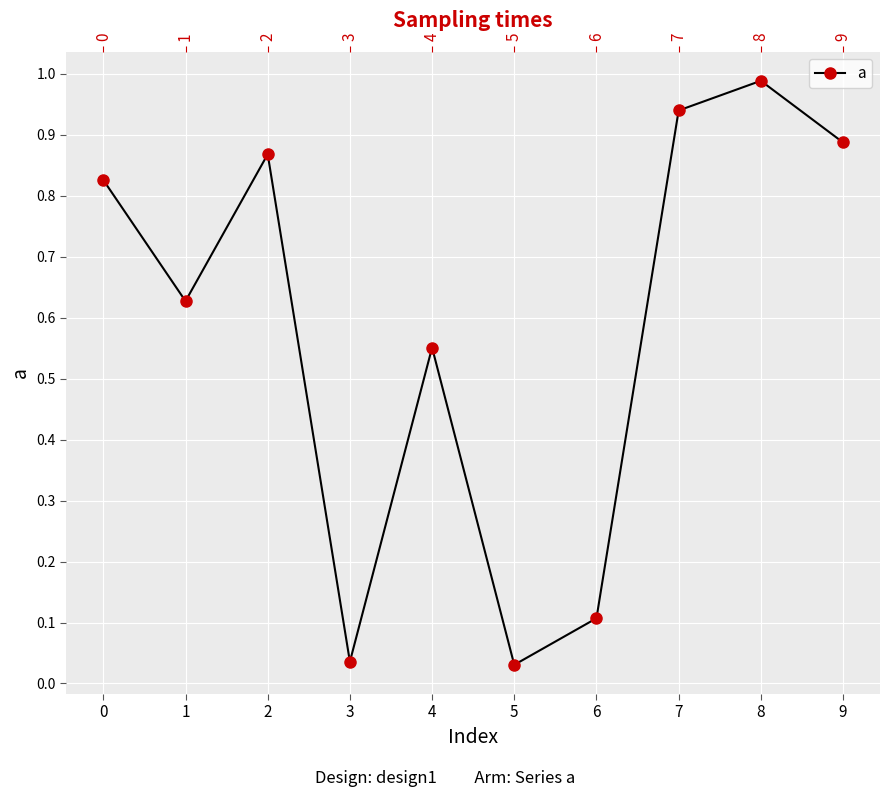

What is the value of the 10th point from the left?

0.9